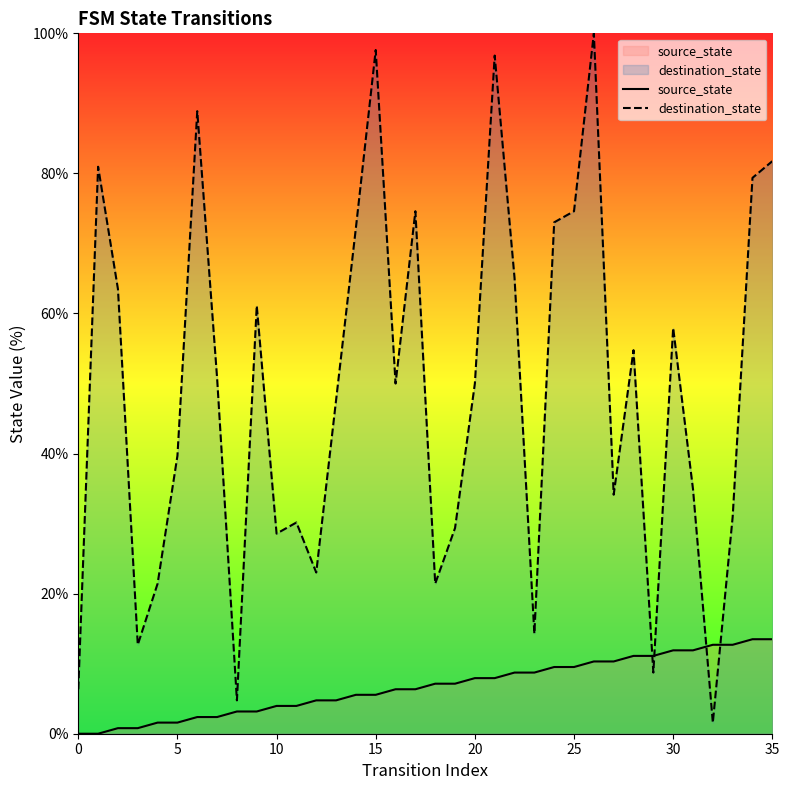

Which series contains the lowest Y value?

source_state